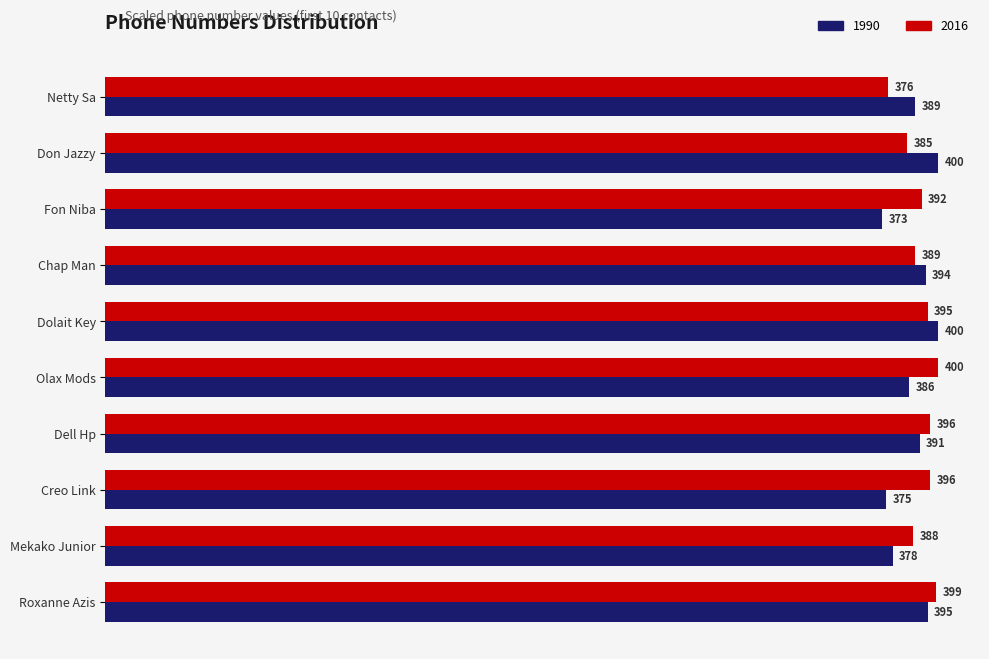

What is the sum of all 1990 values?

3881